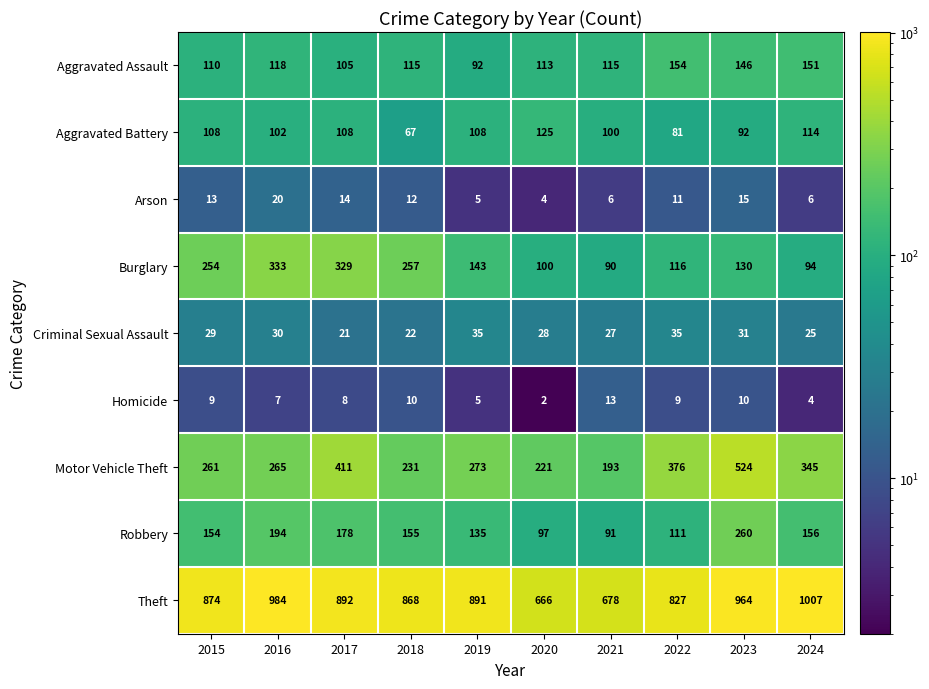

Is it true that Motor Vehicle Theft equals 347 at 2015?

False